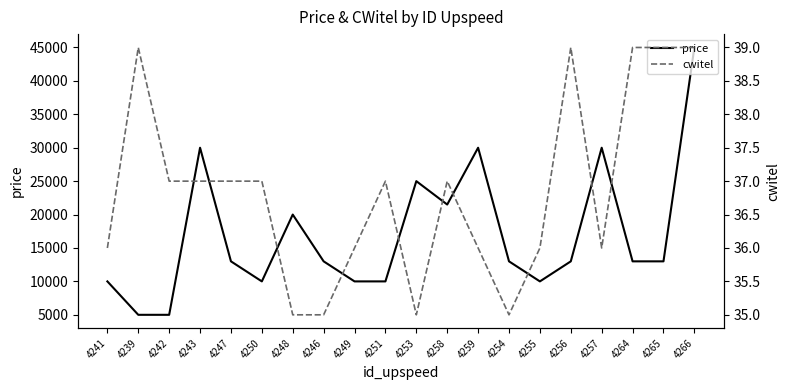

What is the average value of the cwitel series?

37